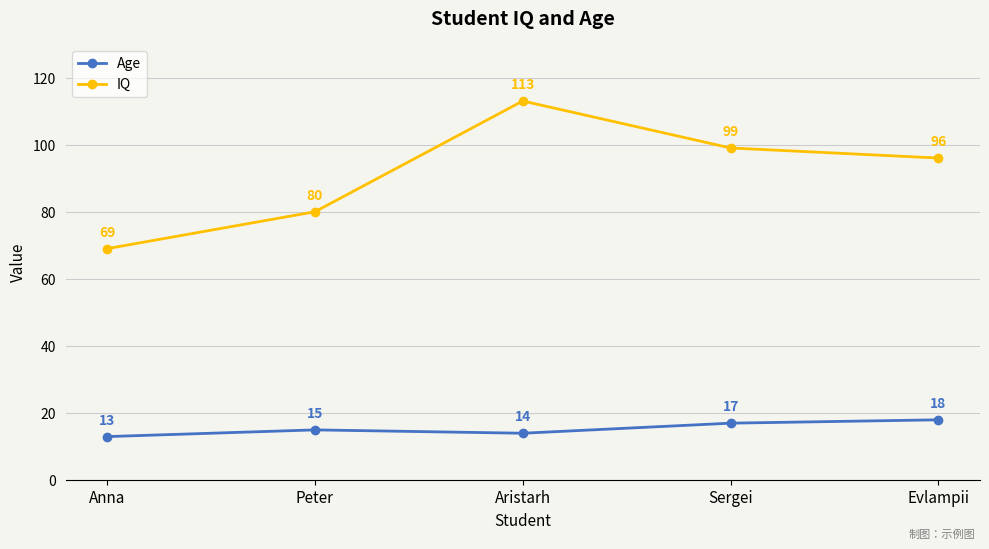

Where is IQ nearest to the value 91?

Evlampii